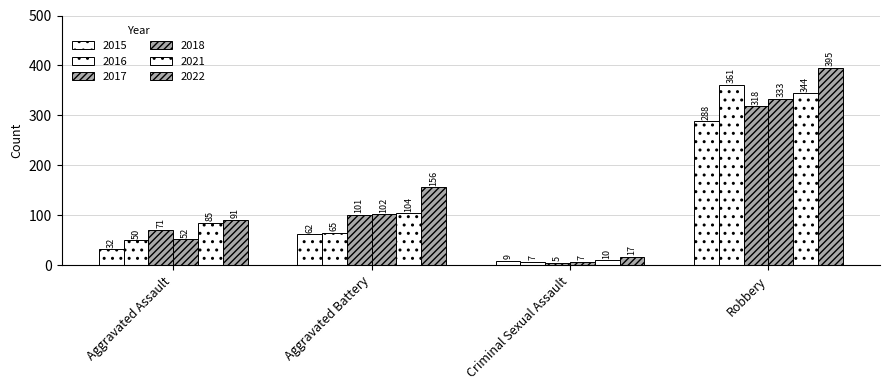

Count the number of categories in the chart.

4